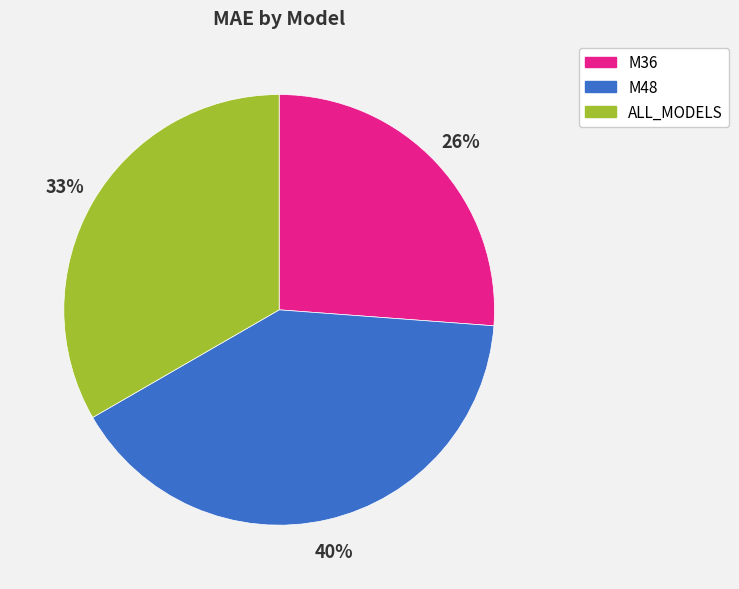

Count the number of slices in the pie.

3